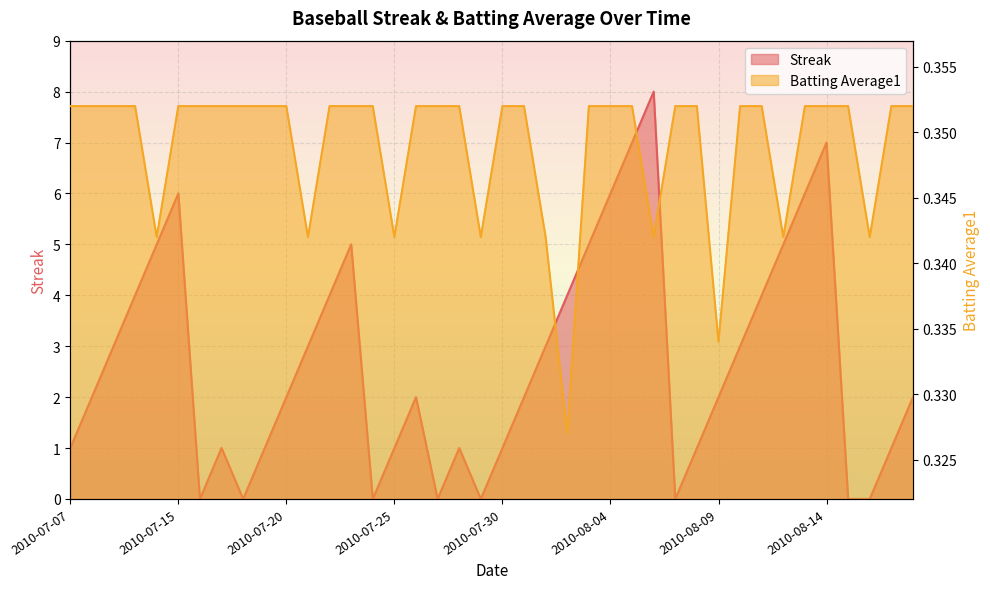

What is the difference between the second highest and second lowest values in the Streak series?

7.0